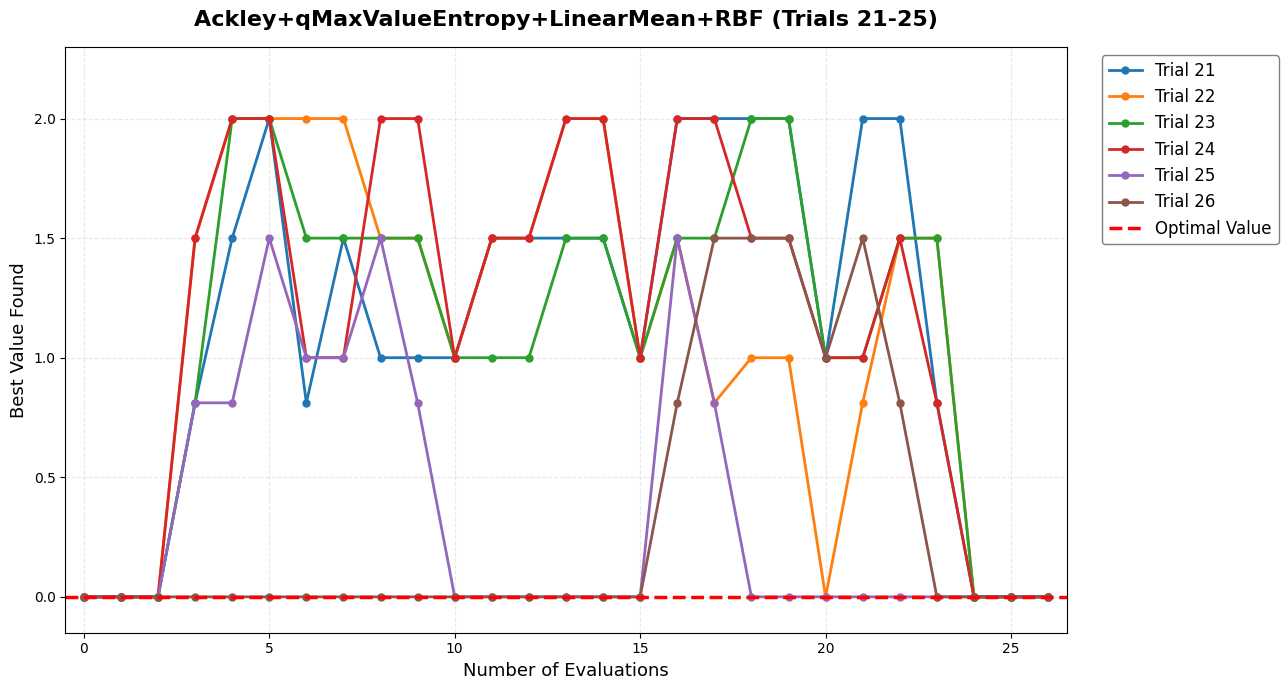

The Trial 22 series shows 0.0 at 20. True or false?

True